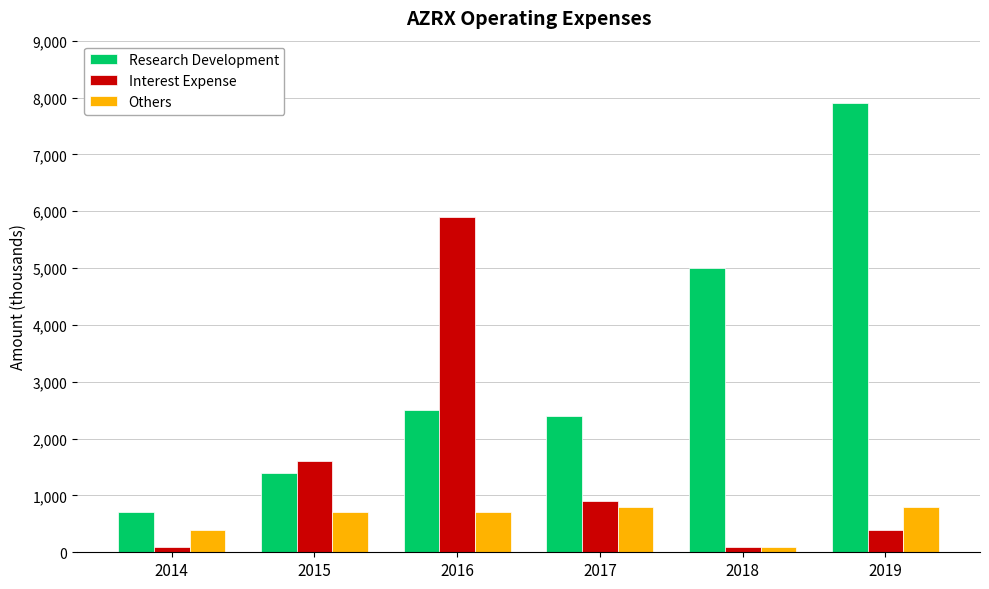

How many distinct data groups are displayed?

3